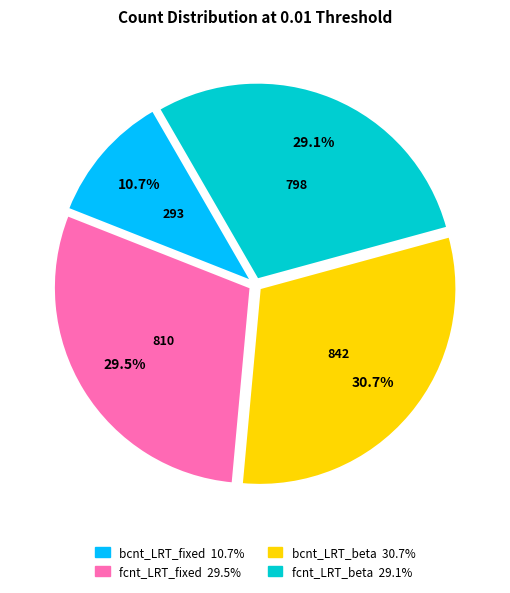

What is the ratio of the value at bcnt_LRT_beta to the value at fcnt_LRT_fixed?

1.0